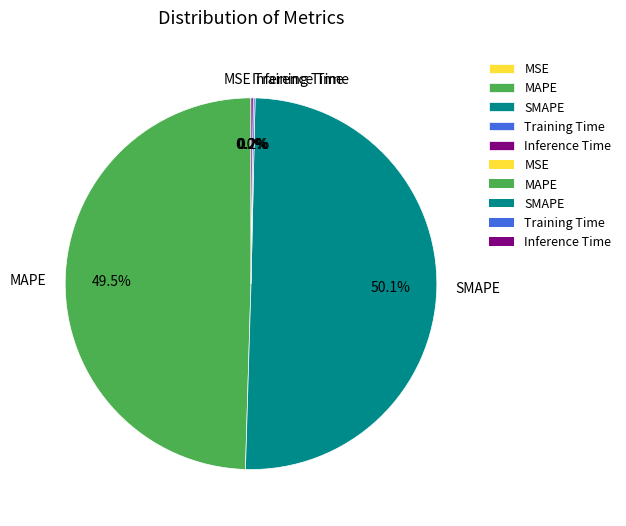

How much of the chart is everything except MAPE?

50.5%